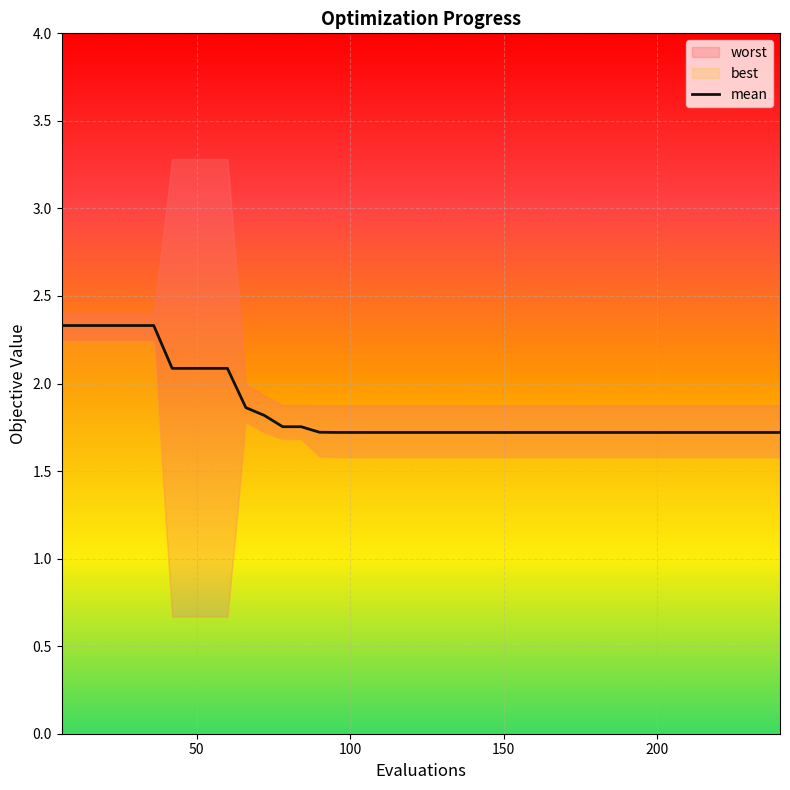

How many data points does each series have?

40